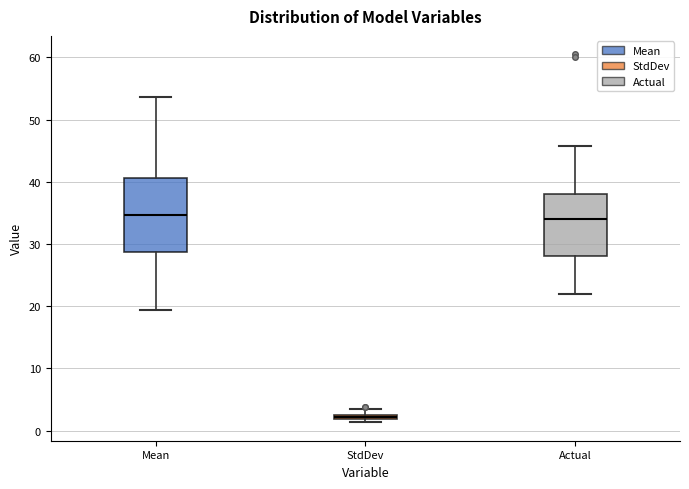

Which box's median line is the lowest?

StdDev